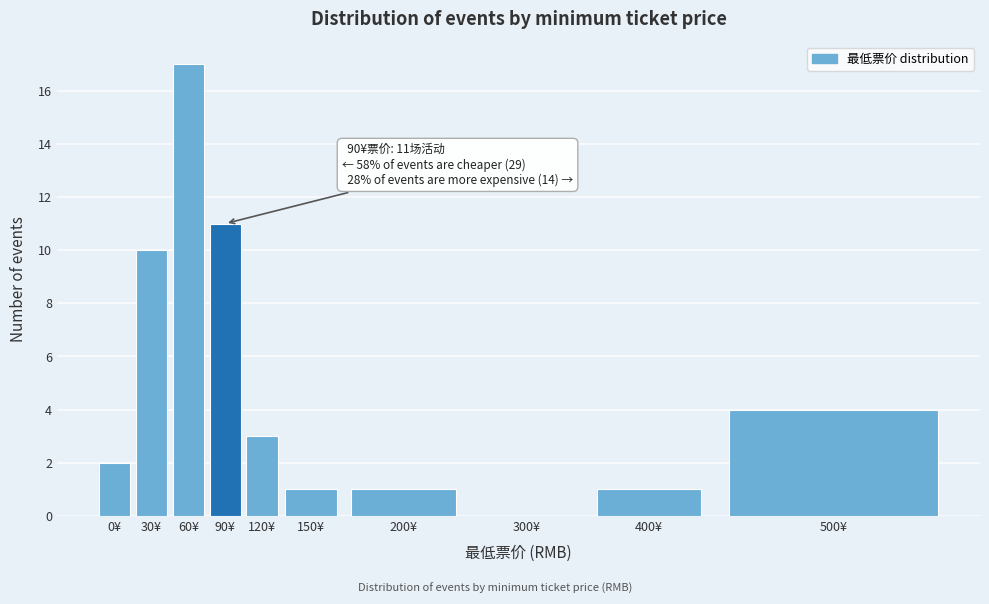

Reading left to right, extract all data points from this chart.

0¥=2	30¥=10	60¥=17	90¥=11	120¥=3	150¥=1	200¥=1	300¥=0	400¥=1	500¥=4